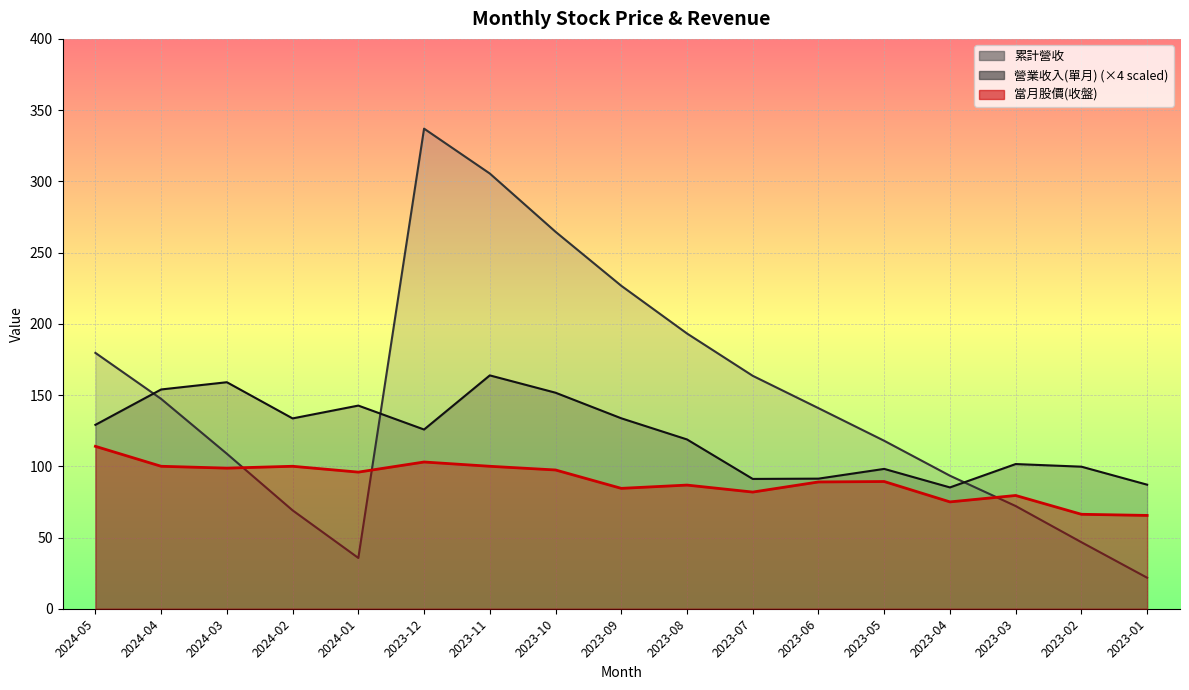

Where is 當月股價(收盤) nearest to the value 89?

2023-06